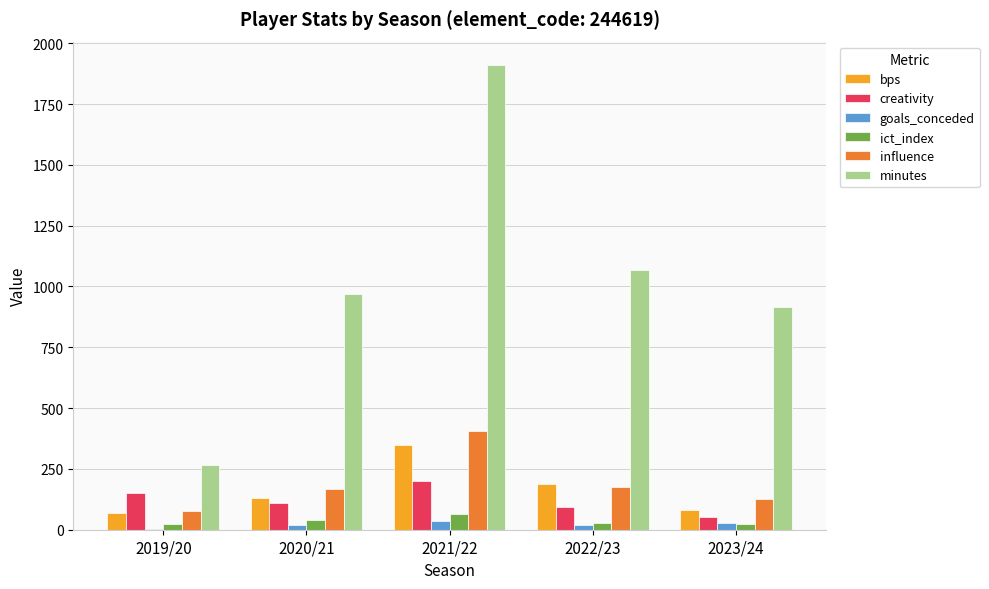

Where is minutes nearest to the value 1089?

2022/23